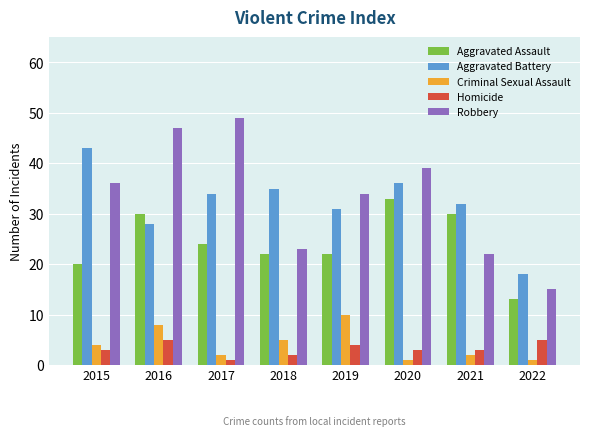

Are the bars grouped side by side (vs. stacked)?

Yes